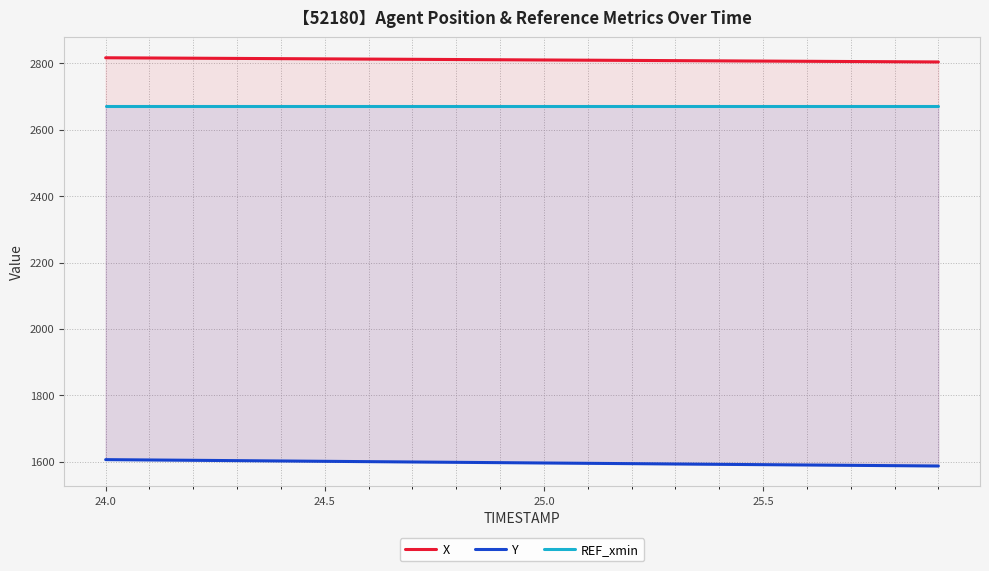

True or false: X and Y cross at least once.

False